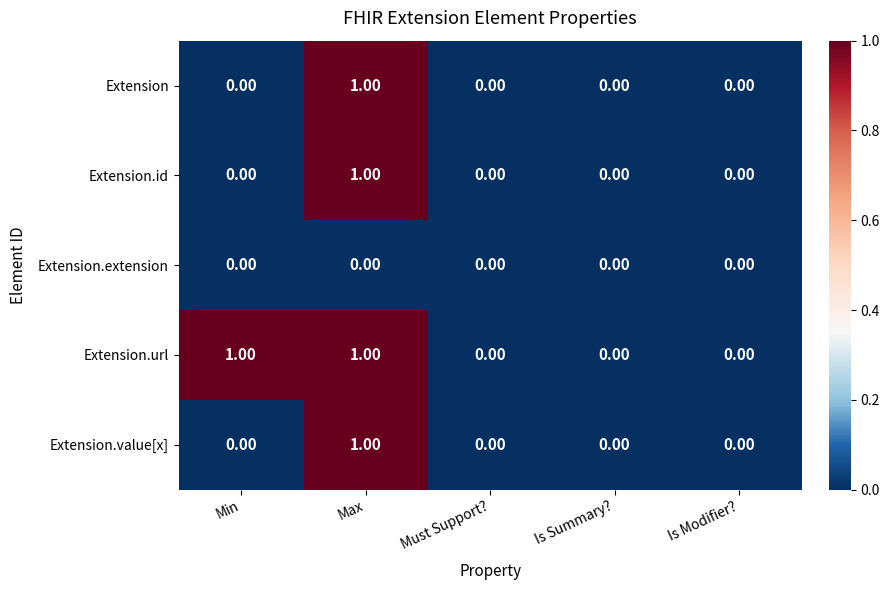

At which category is the sum across all series the highest?

Max